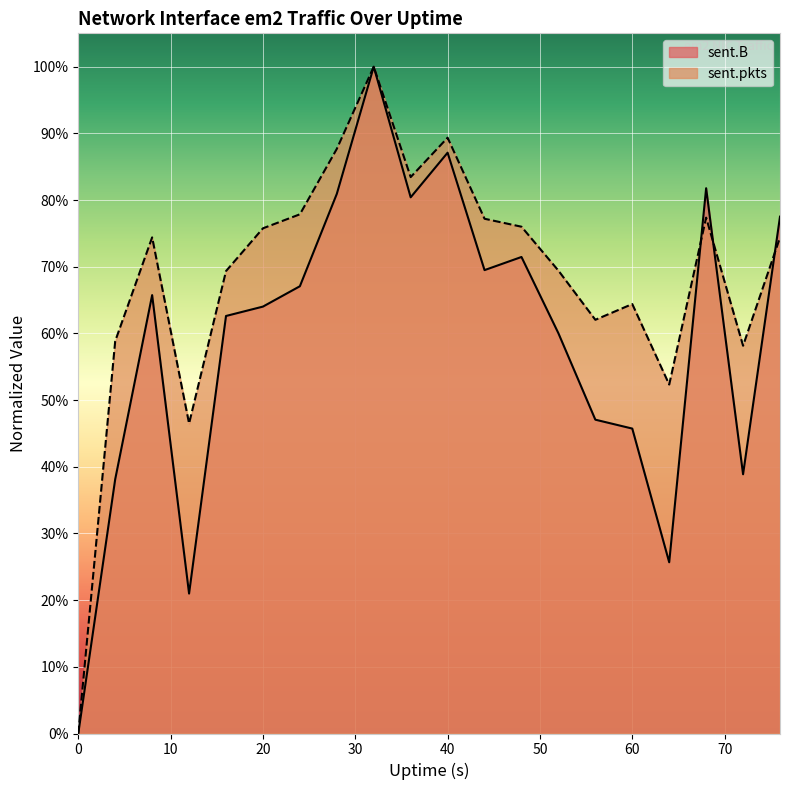

Where is the first local minimum for sent.pkts?

12